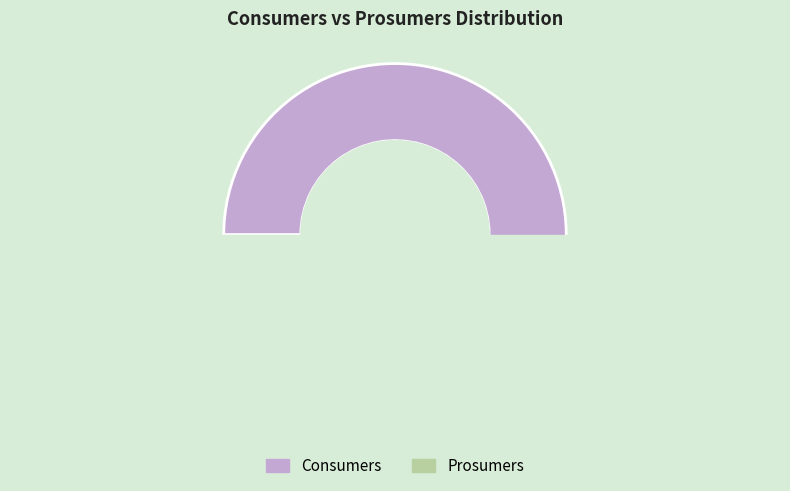

Rank the categories by value from highest to lowest.

Consumers, Prosumers